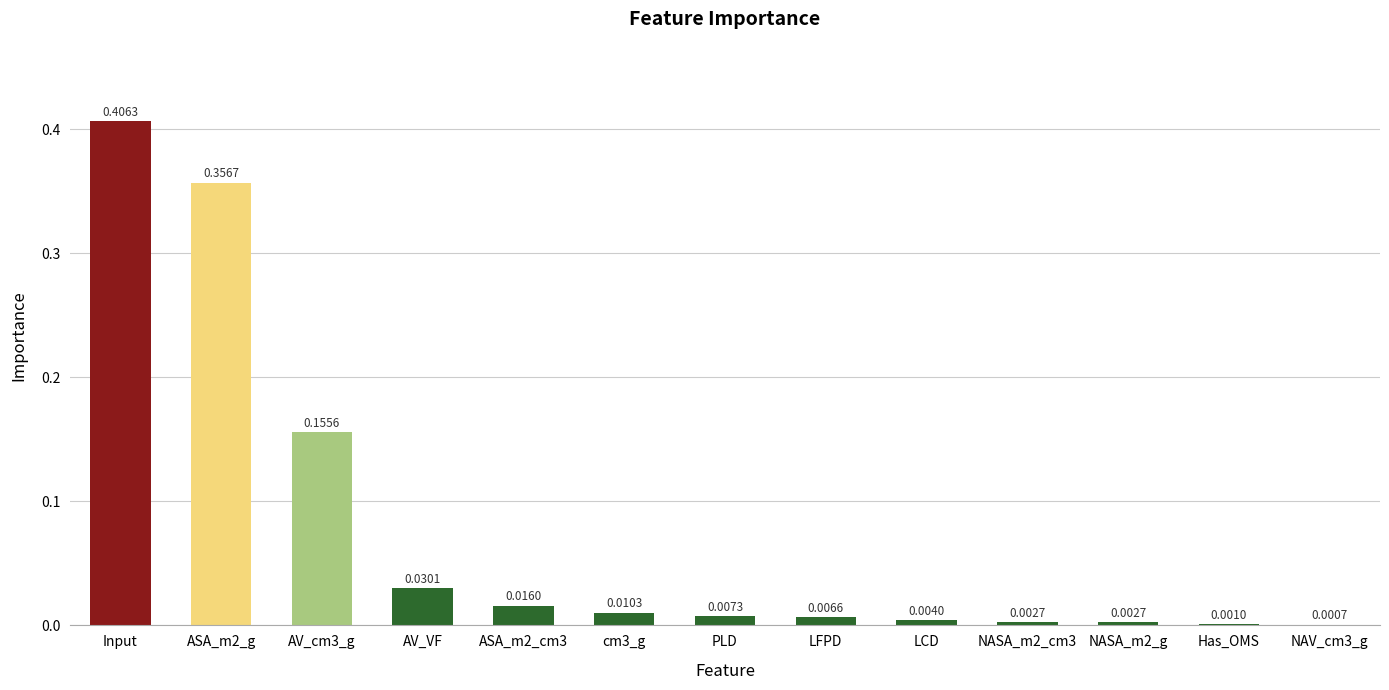

What is the difference between the values at Input and AV_cm3_g?

0.3